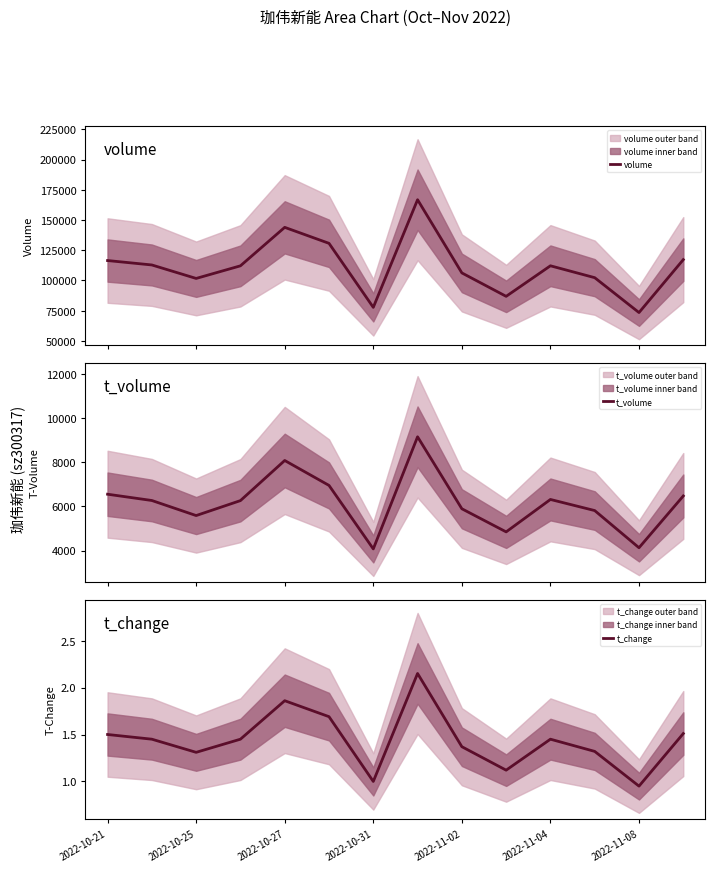

The volume series shows 116505.0 at 2022-10-21. True or false?

True